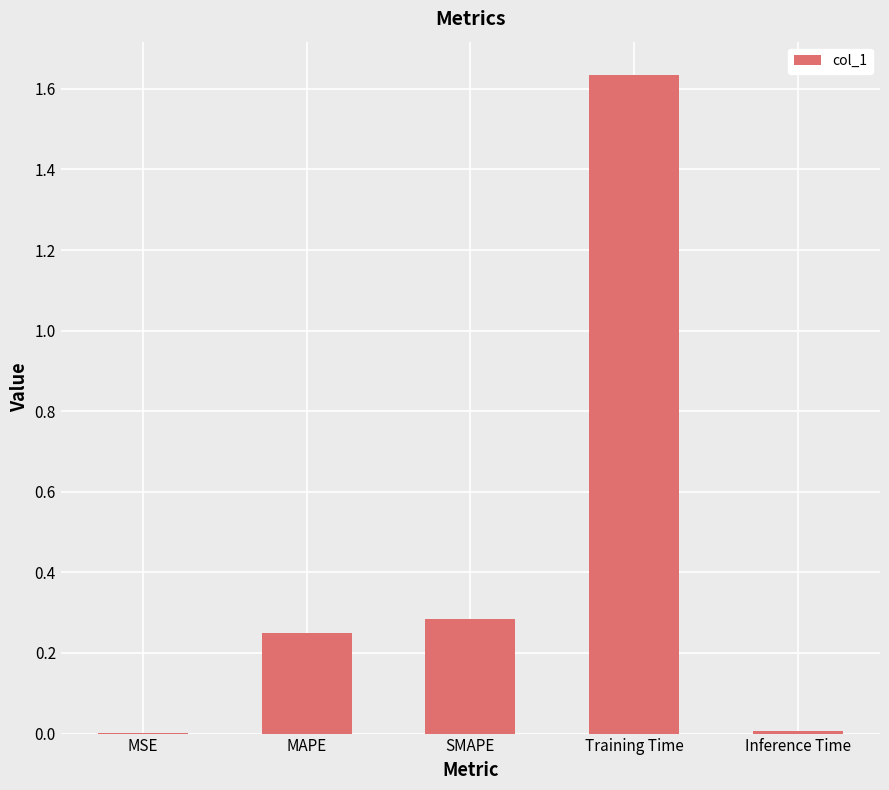

What is the difference between the values at MSE and SMAPE?

0.3